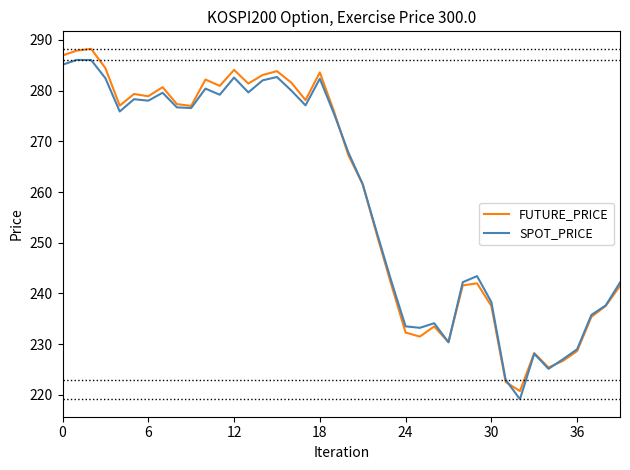

Which series has the largest range (max minus min)?

FUTURE_PRICE